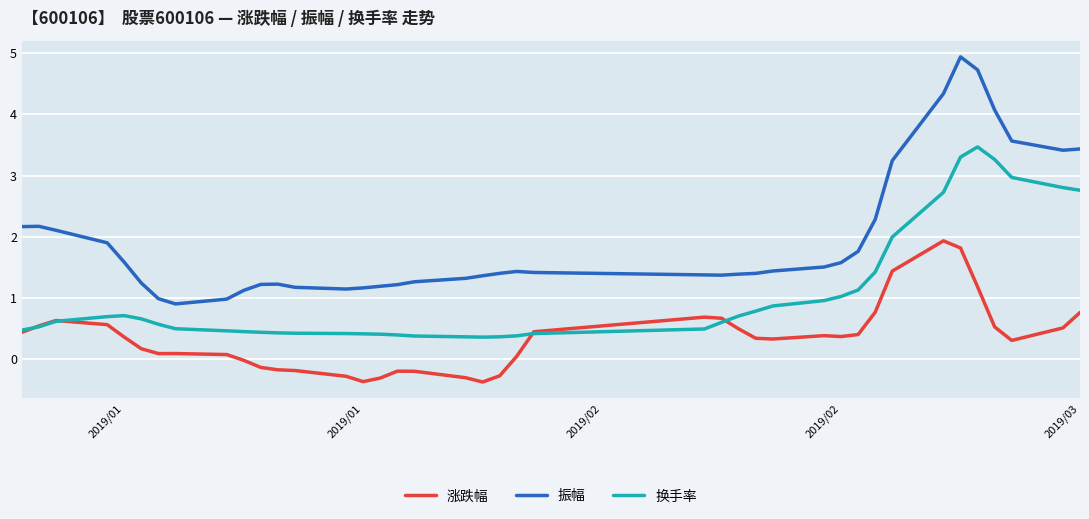

What is the minimum value shown in the chart?

-0.4